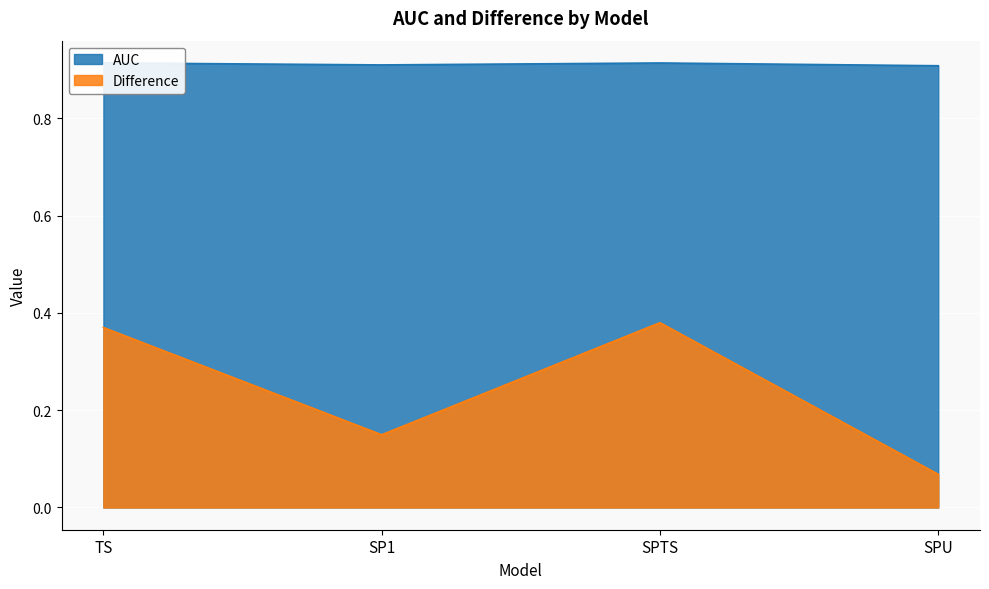

True or false: Difference and AUC cross at least once.

False